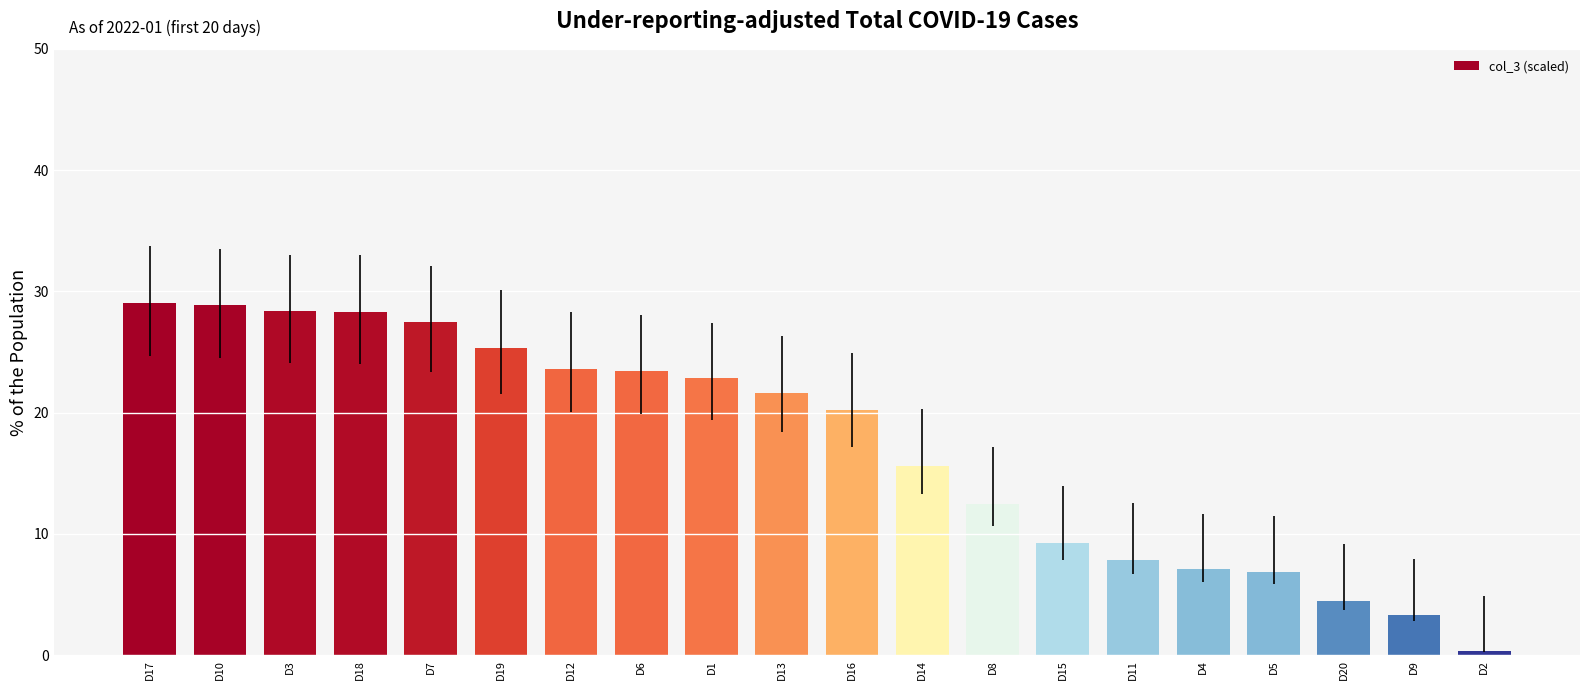

What is the sum of all values?

346.2